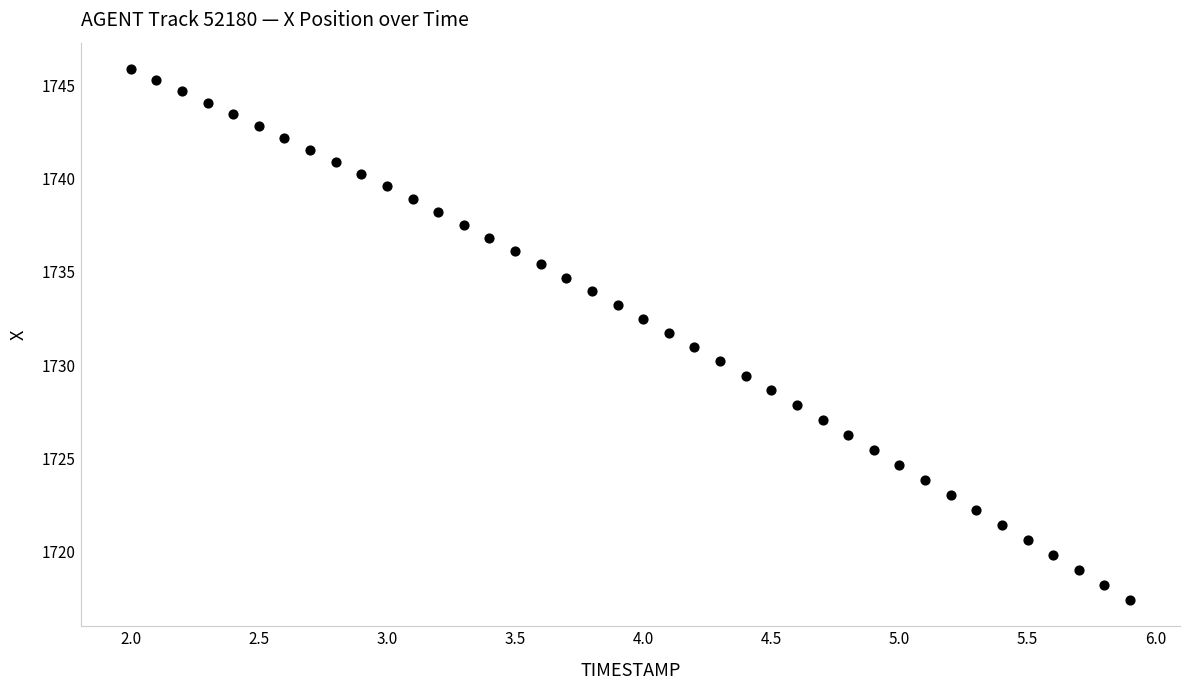

What is the range of Y values (max minus min)?

28.4